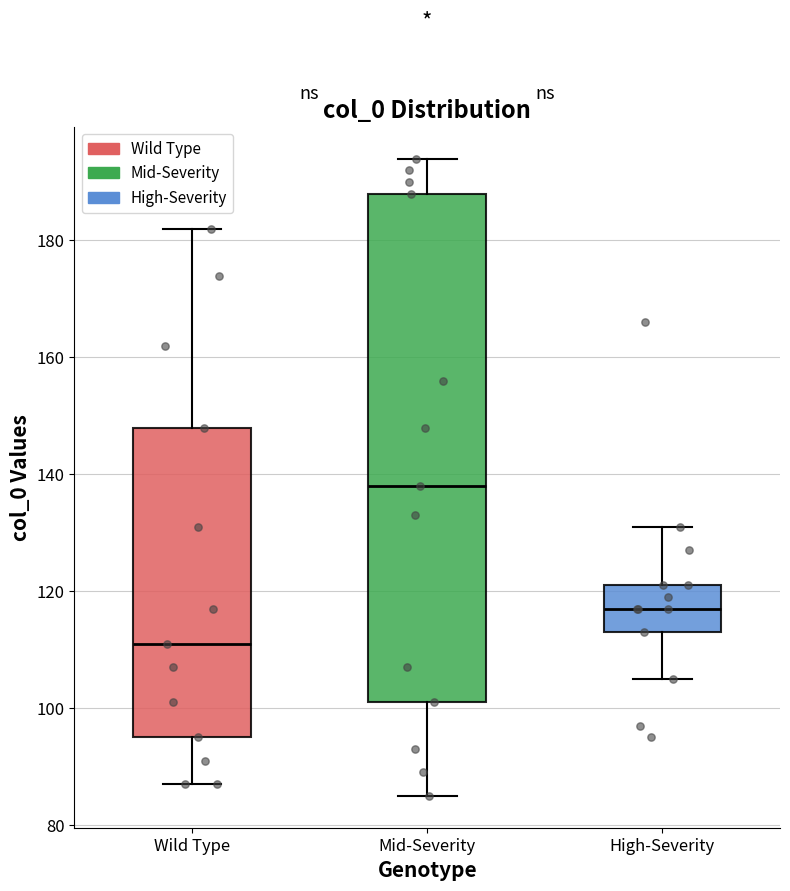

Where is the lower edge of the box for Mid-Severity on the y-axis? The values are not printed on the chart, so give them approximately, as read against the axis.

102